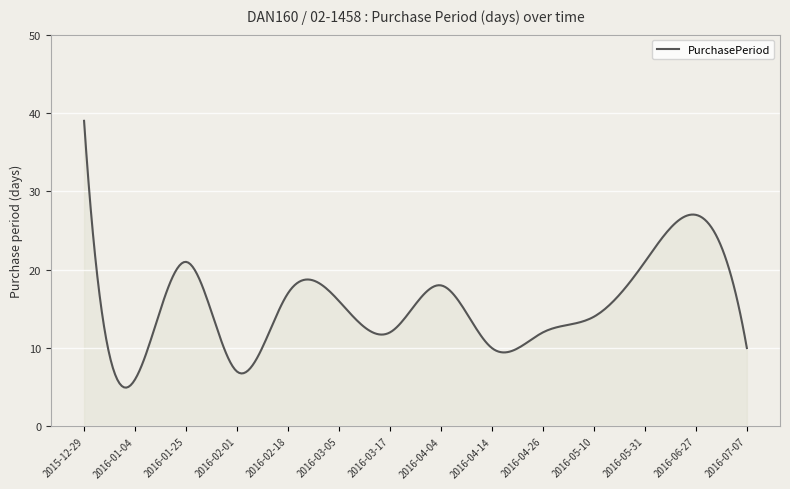

What is the greatest value displayed?

39.0